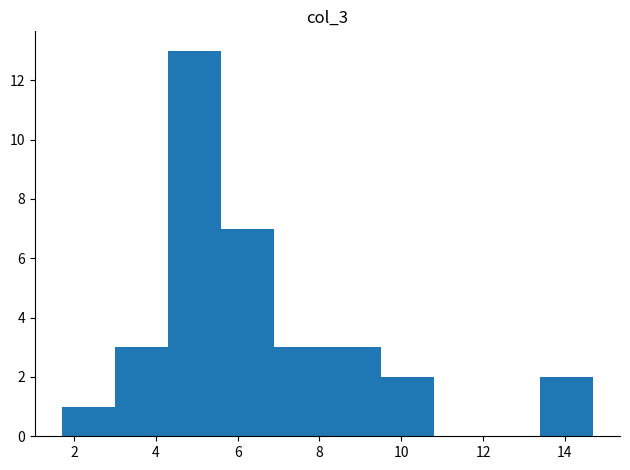

Reading left to right, transcribe this chart: for each bar, give the range it covers on the x-axis and its height. Neither the bar edges nor the heights are printed on the chart, so give them approximately, as read against the axes.

1.7 to 3.0: 1
3.0 to 4.3: 3
4.3 to 5.6: 13
5.6 to 6.9: 7
6.9 to 8.2: 3
8.2 to 9.5: 3
9.5 to 10.8: 2
10.8 to 12.1: 0
12.1 to 13.4: 0
13.4 to 14.7: 2